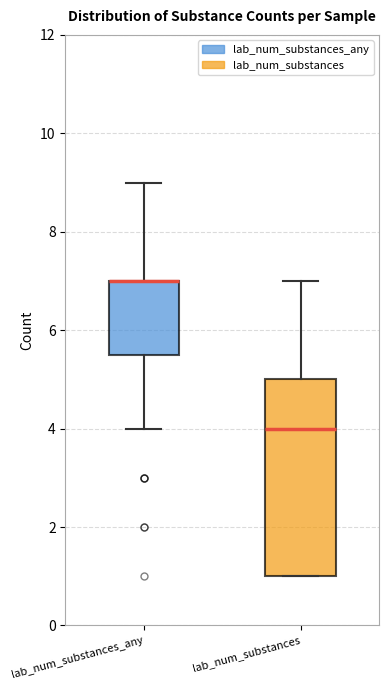

Where does the median line of the box for lab_num_substances sit on the y-axis? The values are not printed on the chart, so give them approximately, as read against the axis.

4.0